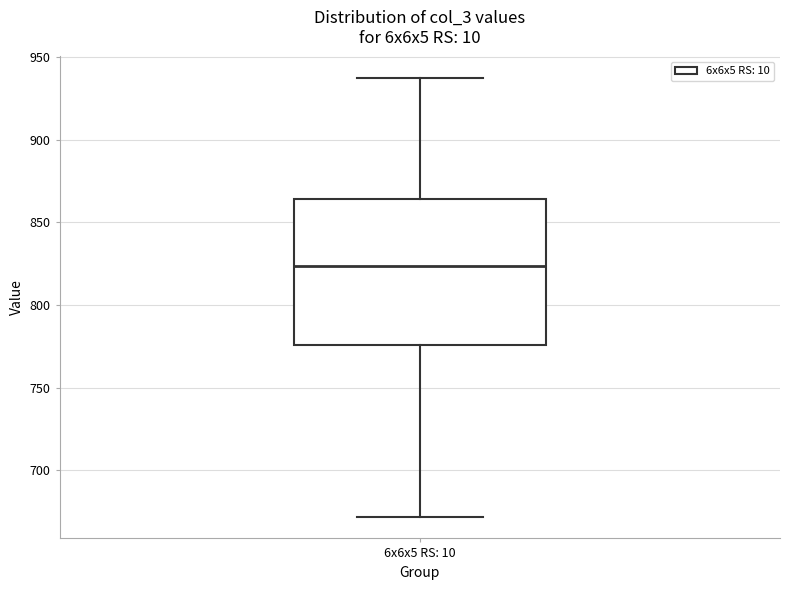

Where does the median line of the box for 6x6x5 RS: 10 sit on the y-axis? The values are not printed on the chart, so give them approximately, as read against the axis.

825